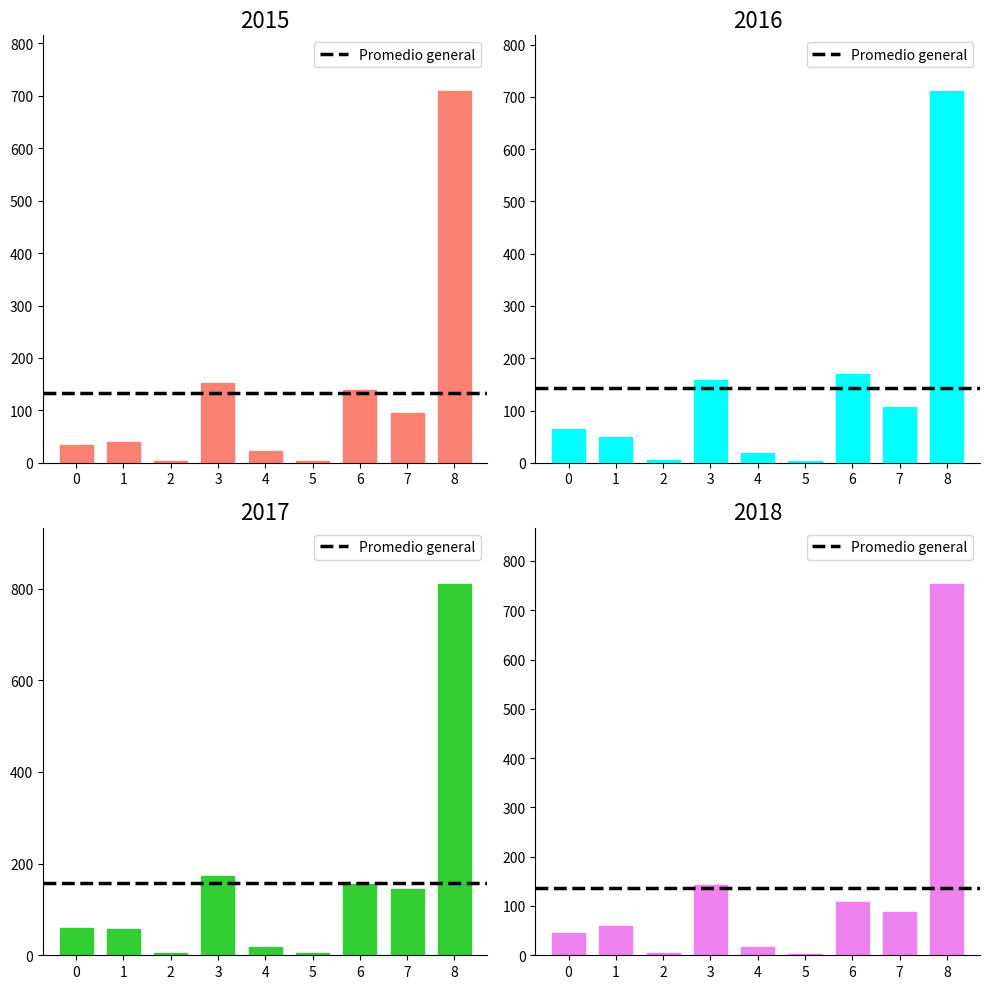

Does the chart contain stacked bars?

No